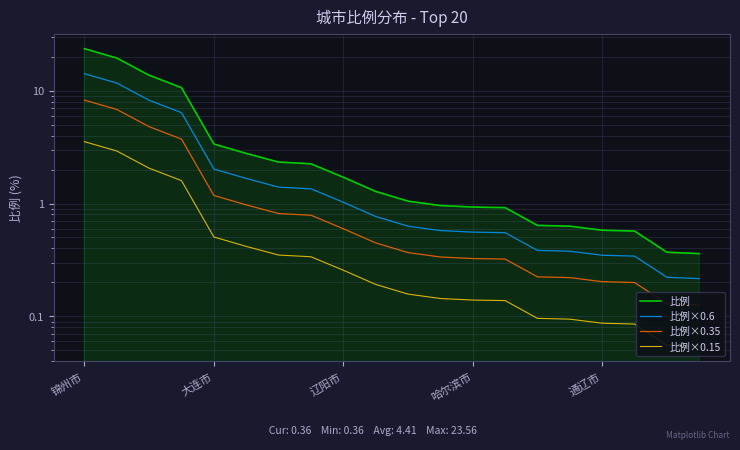

What is the difference between the maximum and minimum values in the 比例×0.6 series?

13.9